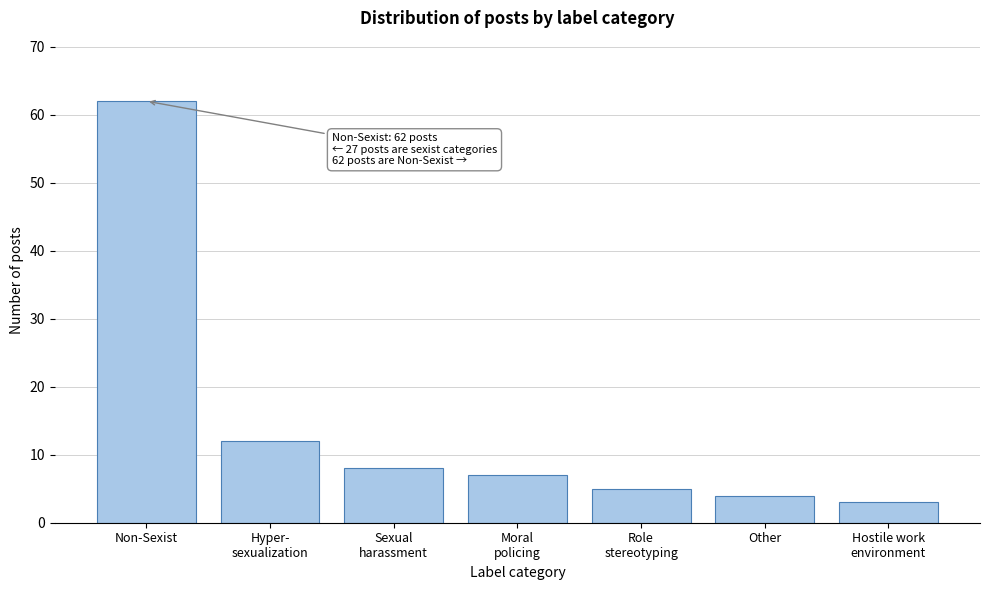

Reading left to right, what are all the values shown in this chart?

62	12	8	7	5	4	3